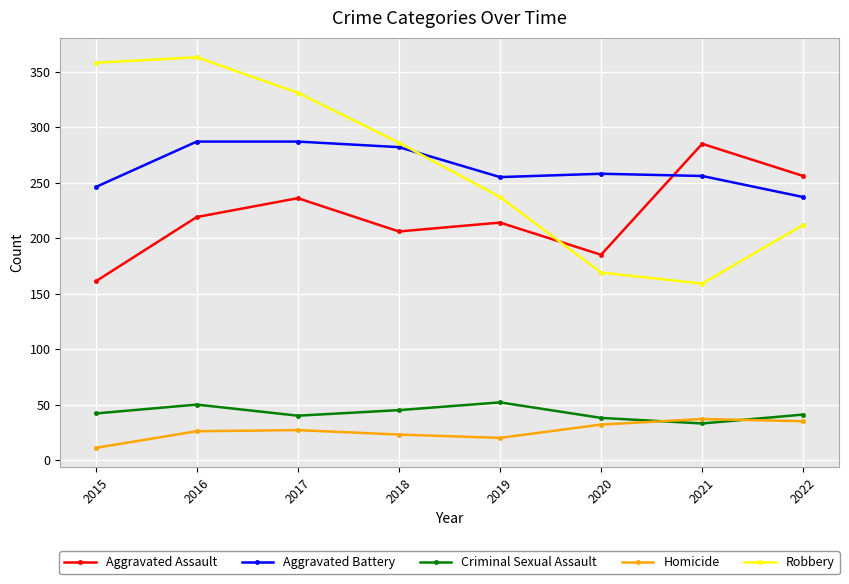

Which series has the widest spread of values?

Robbery